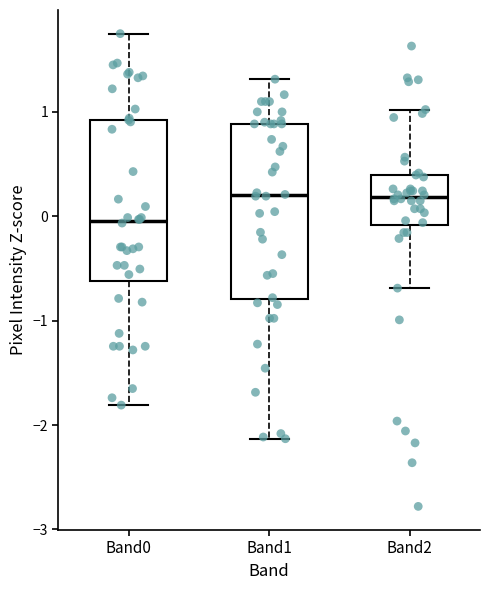

Reading left to right, read every box against the y-axis: the position of its median line, the range the box covers, and the ends of its whiskers. The values are not printed on the chart, so give them approximately, as read against the axis.

Band0: median 0.0, box -0.6 to 0.9, whiskers -1.8 to 1.7
Band1: median 0.2, box -0.8 to 0.9, whiskers -2.1 to 1.3
Band2: median 0.2, box -0.1 to 0.4, whiskers -0.7 to 1.0